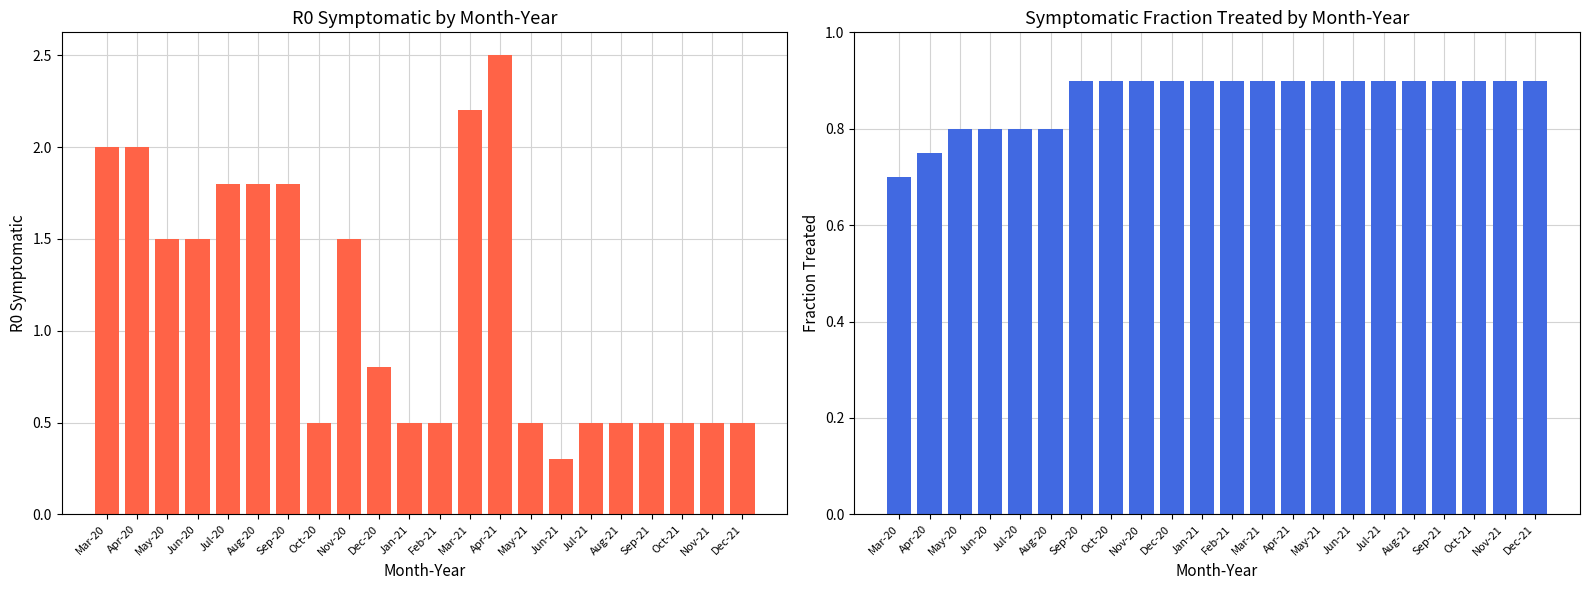

At which category is the sum across all series the highest?

Apr-21